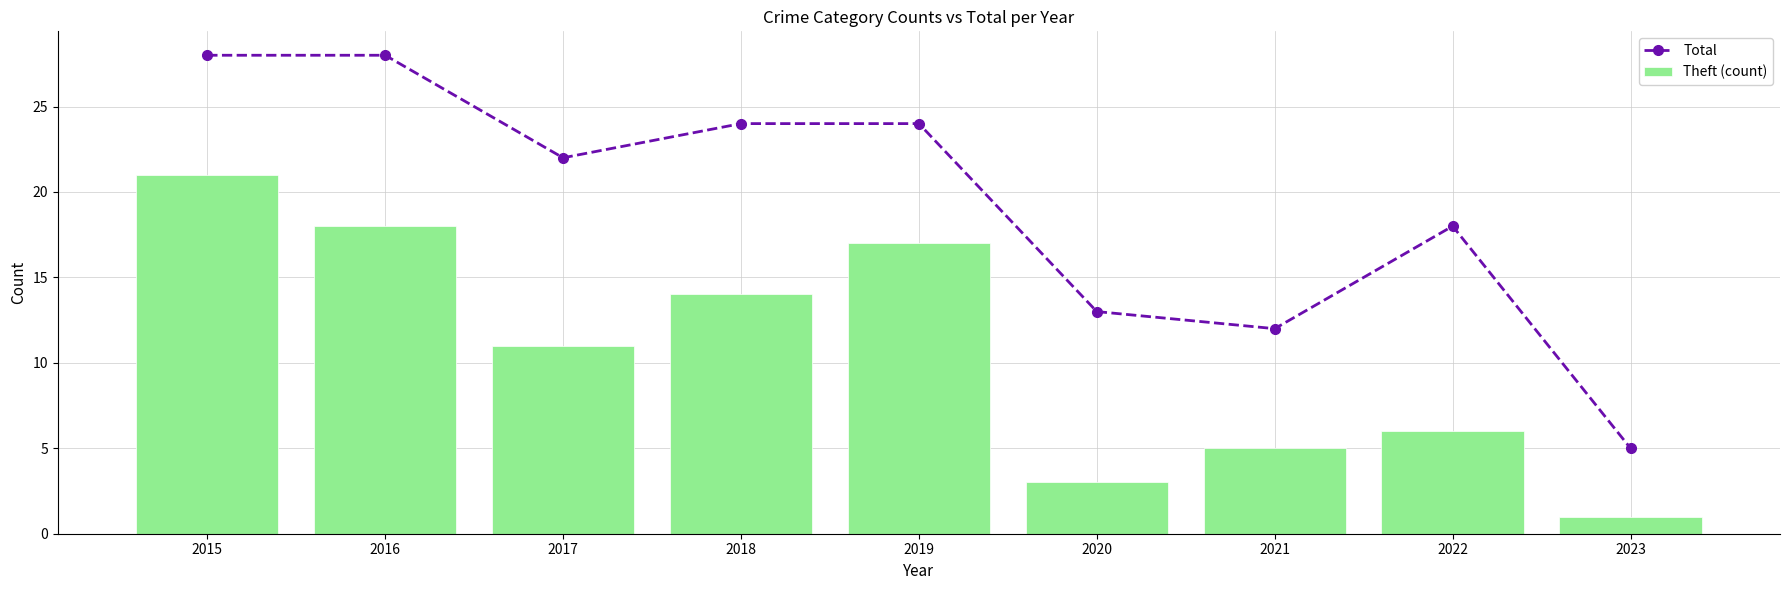

Rank the series by their maximum value, from highest to lowest.

Total, Theft (count)